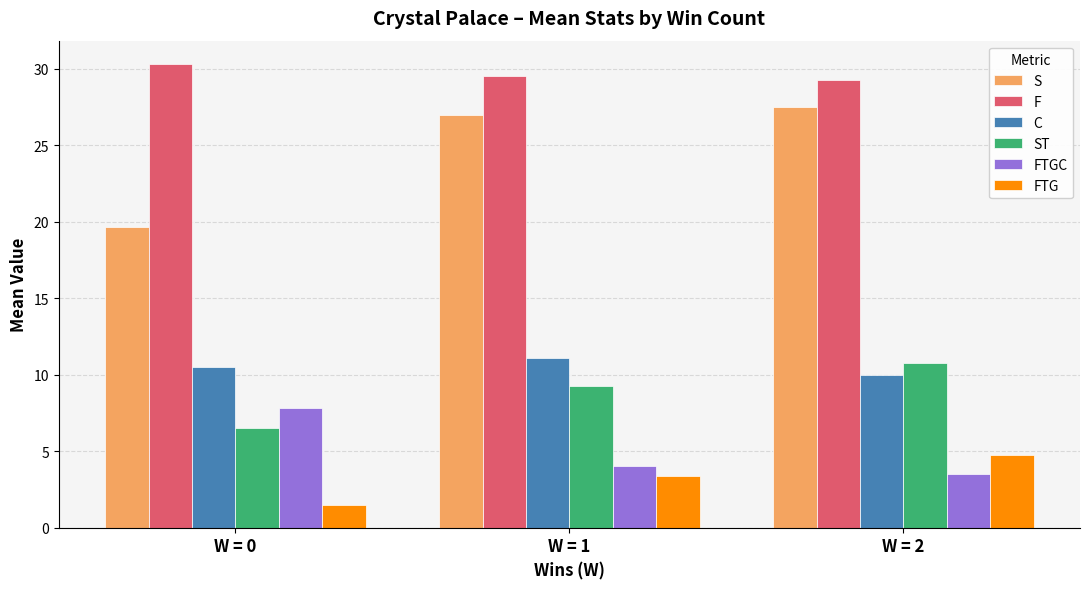

What are all the series names shown in the legend?

S, F, C, ST, FTGC, FTG